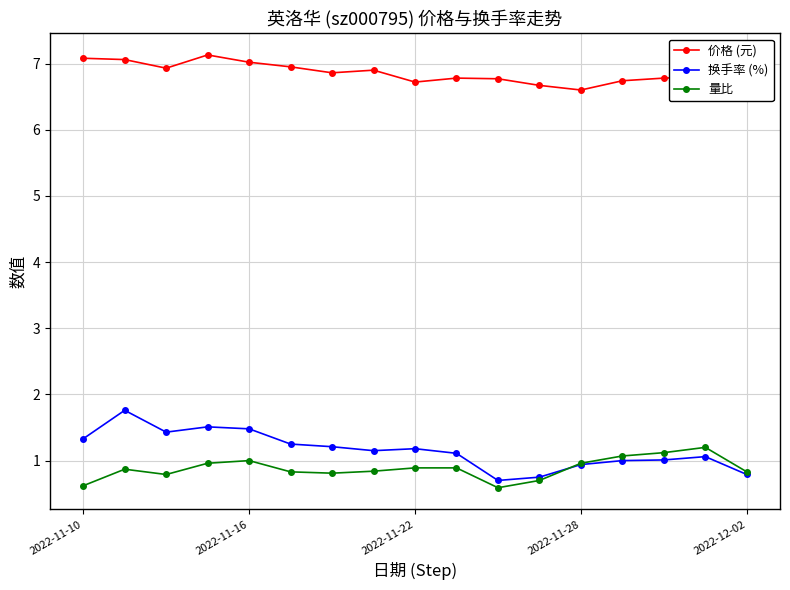

What is the difference between the second highest and second lowest values in the 量比 series?

0.5